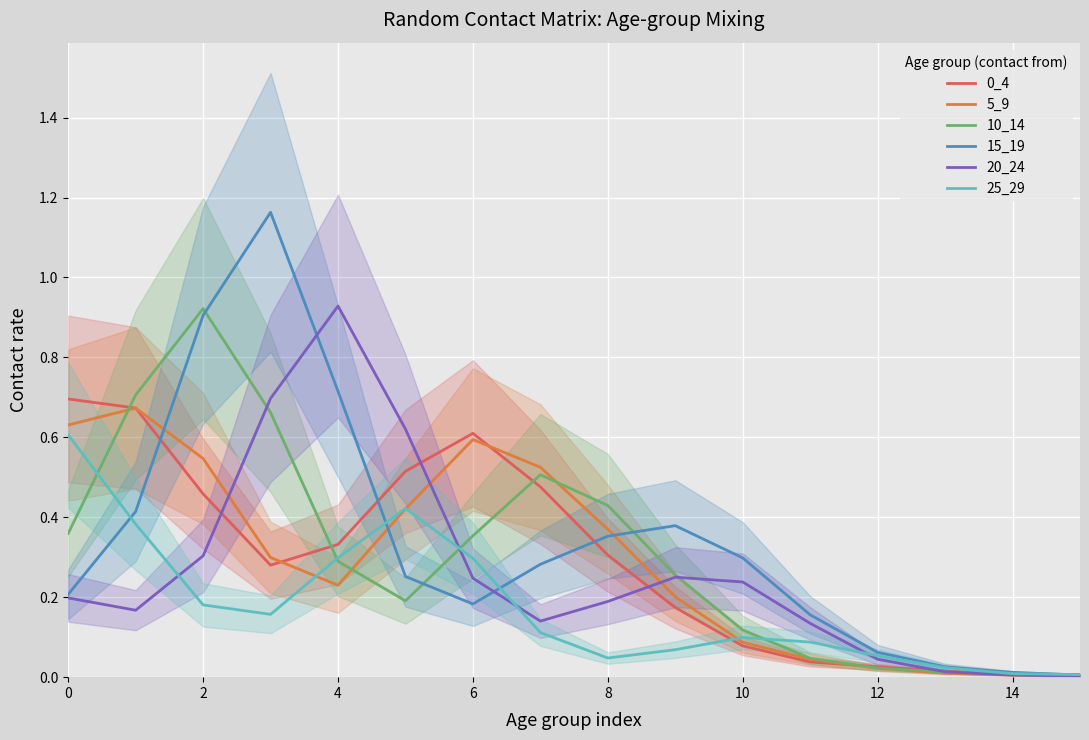

How many intersections are there between 15_19 and 20_24?

2